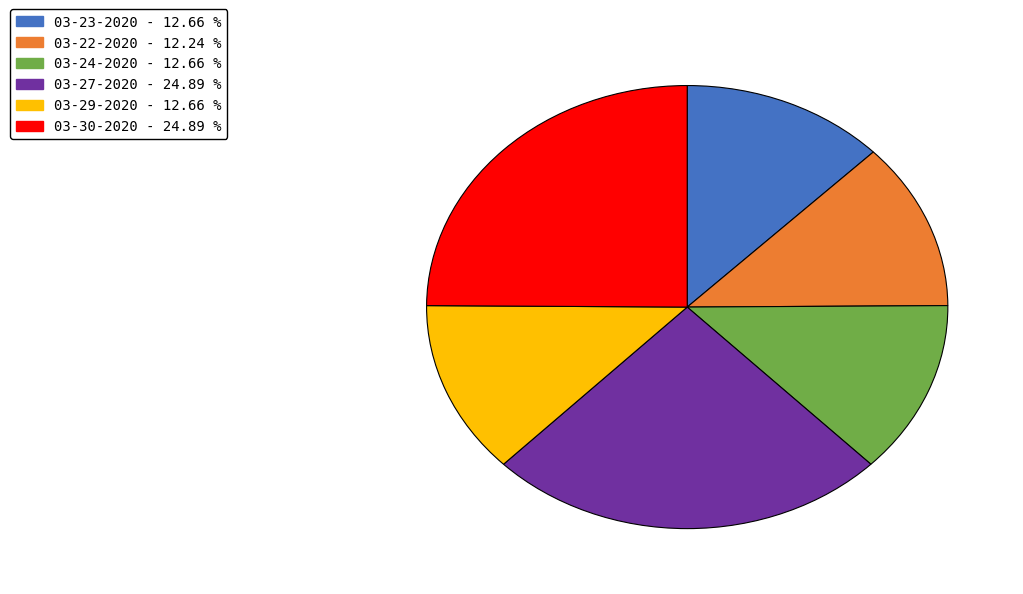

Do 03-22-2020 and 03-23-2020 together represent more than half of the pie?

No